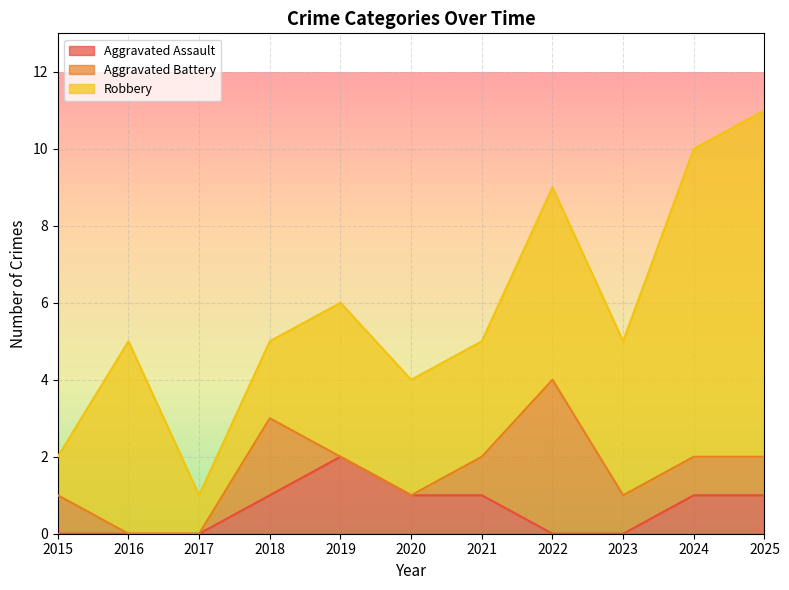

True or false: Aggravated Assault and Robbery intersect in this chart.

False